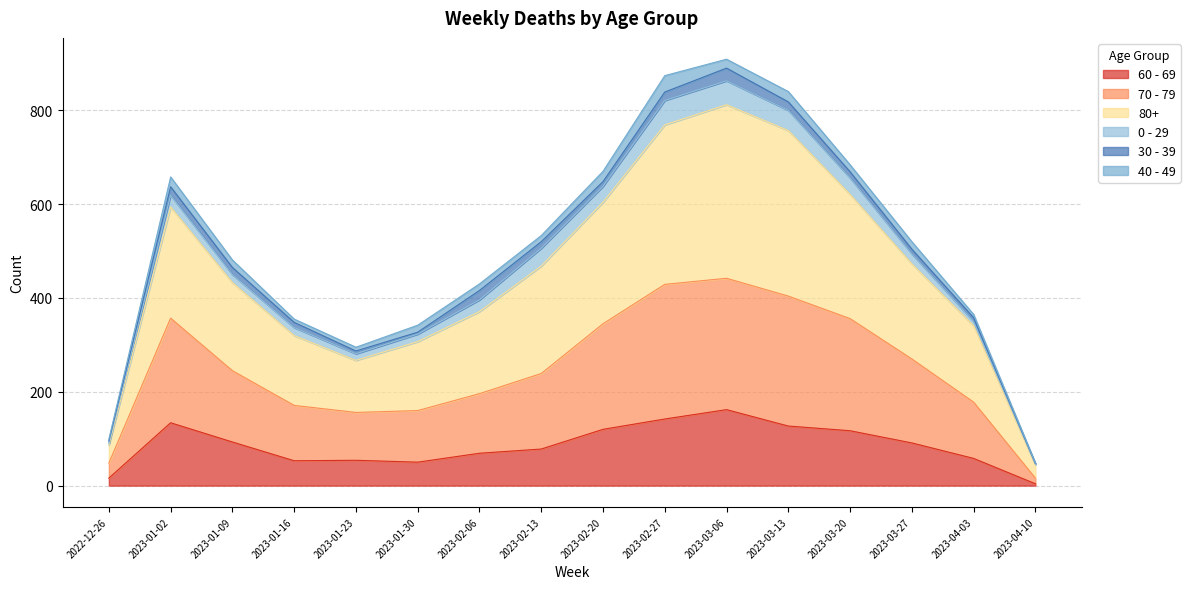

Which category has the highest value in the 60 - 69 series?

2023-03-06